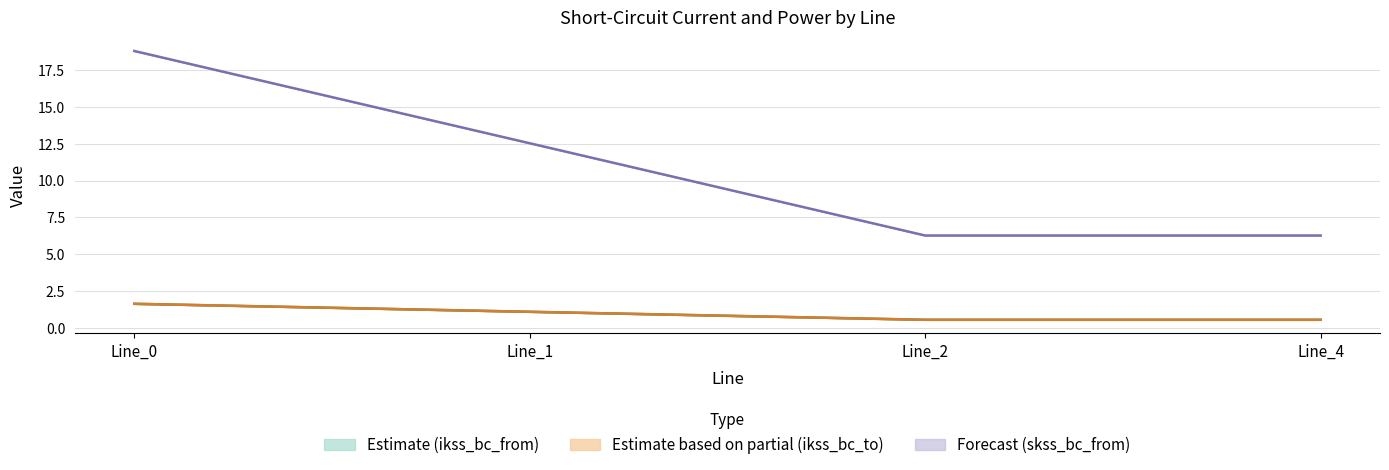

Reading right to left, list all the values displayed in this chart.

pf_ikss_b_from_ka: 6.3	6.3	12.5	18.8
pf_ikss_c_from_ka: 0.5	0.5	1.1	1.6
pf_ikss_b_to_ka: 0.5	0.5	1.1	1.6